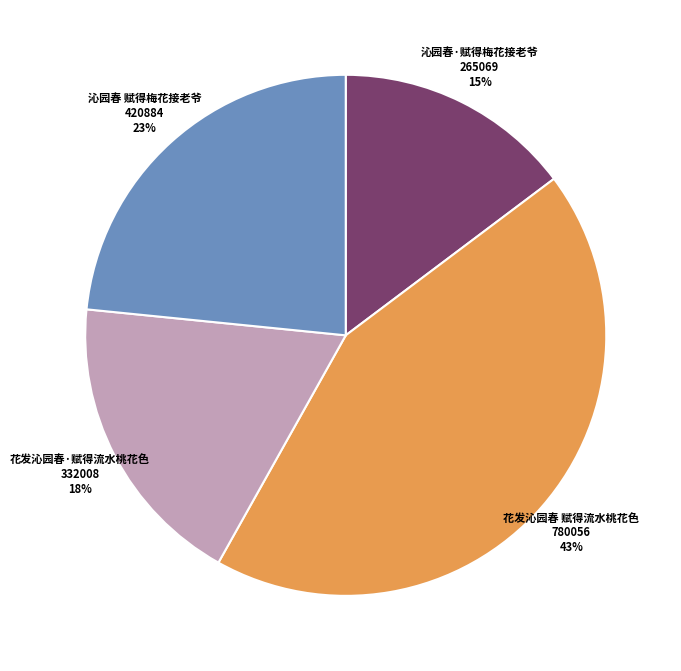

What percentage is the 沁园春 赋得梅花接老爷 slice, to the nearest percent?

23%